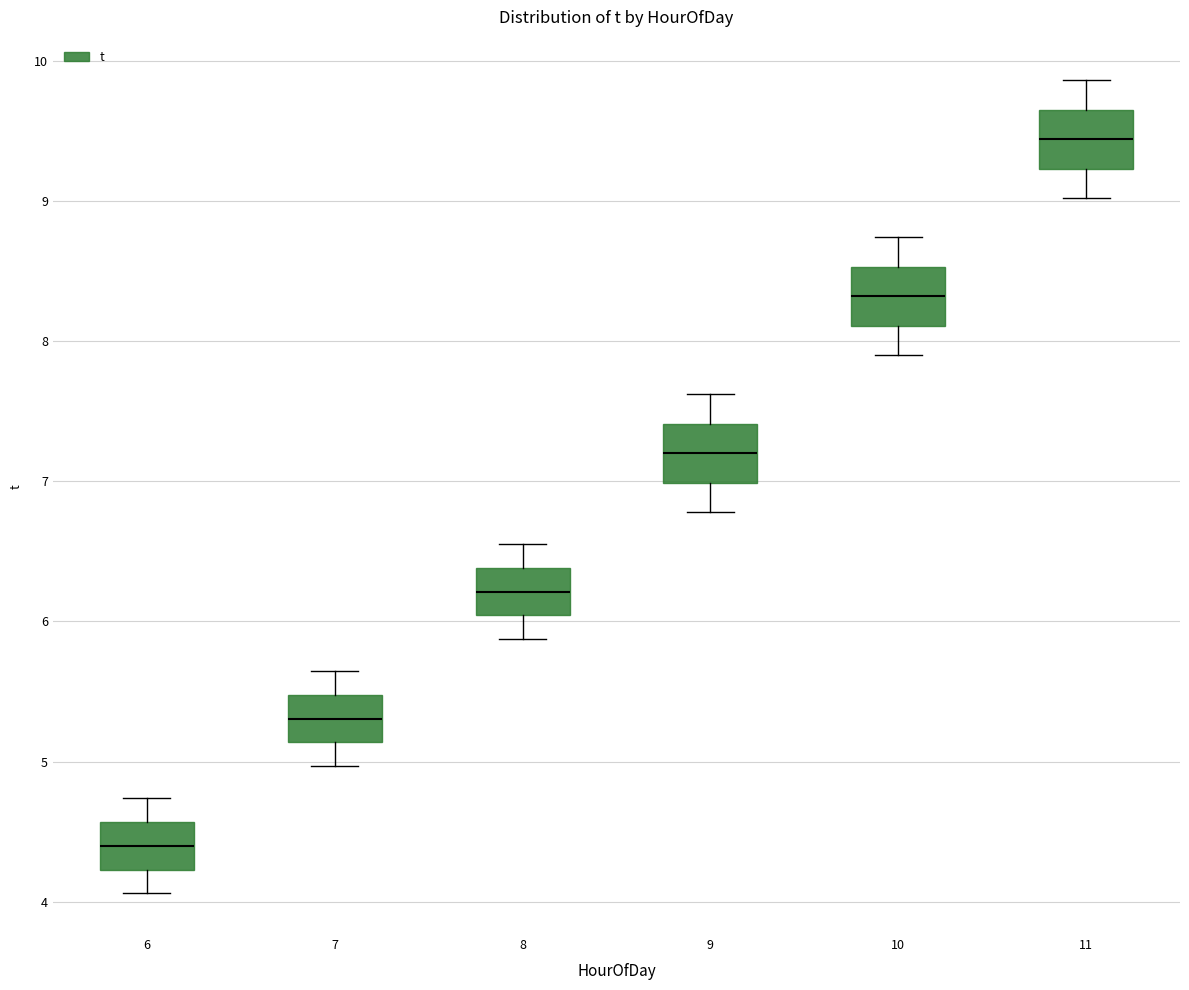

Reading left to right, read every box against the y-axis: the position of its median line, the range the box covers, and the ends of its whiskers. The values are not printed on the chart, so give them approximately, as read against the axis.

6: median 4.4, box 4.2 to 4.6, whiskers 4.1 to 4.7
7: median 5.3, box 5.1 to 5.5, whiskers 5.0 to 5.6
8: median 6.2, box 6.0 to 6.4, whiskers 5.9 to 6.6
9: median 7.2, box 7.0 to 7.4, whiskers 6.8 to 7.6
10: median 8.3, box 8.1 to 8.5, whiskers 7.9 to 8.7
11: median 9.4, box 9.2 to 9.7, whiskers 9.0 to 9.9